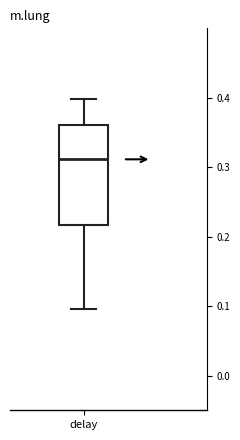

Read this box plot against the y-axis: the position of the median line, the range covered by the box, and the ends of both whiskers. The values are not printed on the chart, so give them approximately, as read against the axis.

median 0.31, box 0.22 to 0.36, whiskers 0.10 to 0.40